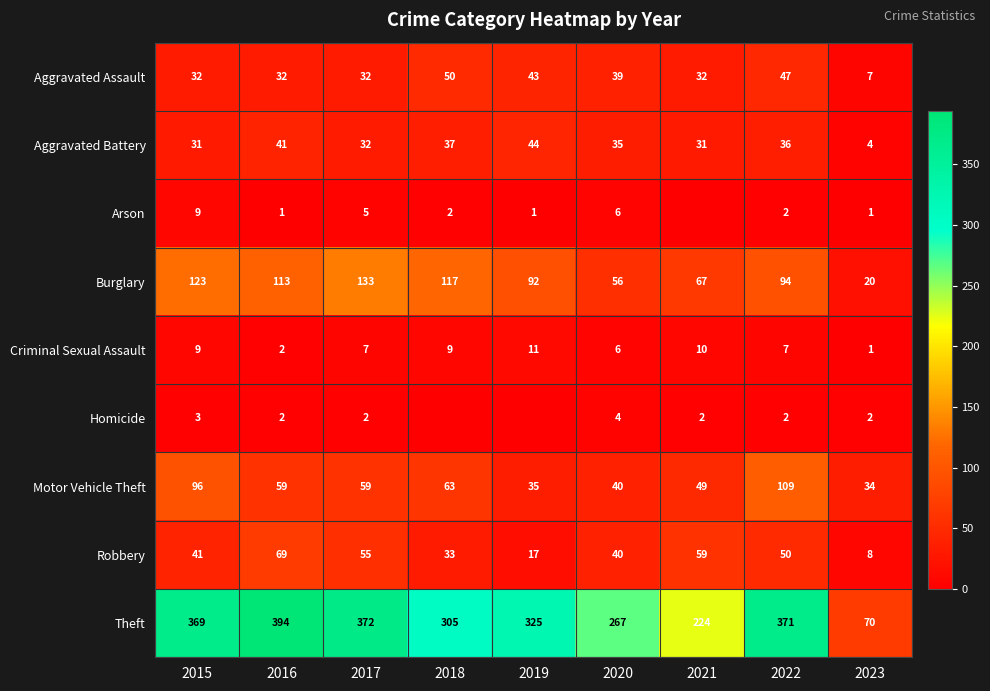

Where does the Criminal Sexual Assault series first go above 7?

2015